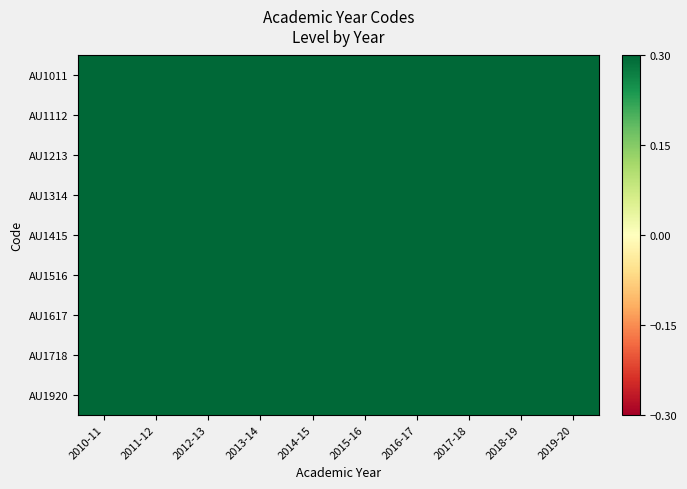

Which category has the lowest value across all series?

2019-20